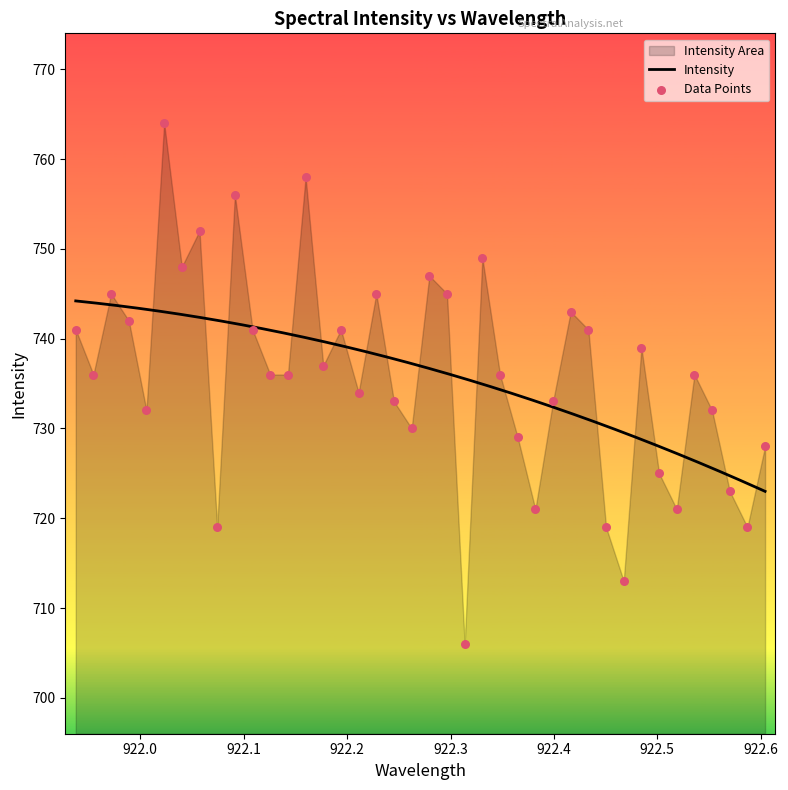

What is the minimum value for Intensity?

723.0